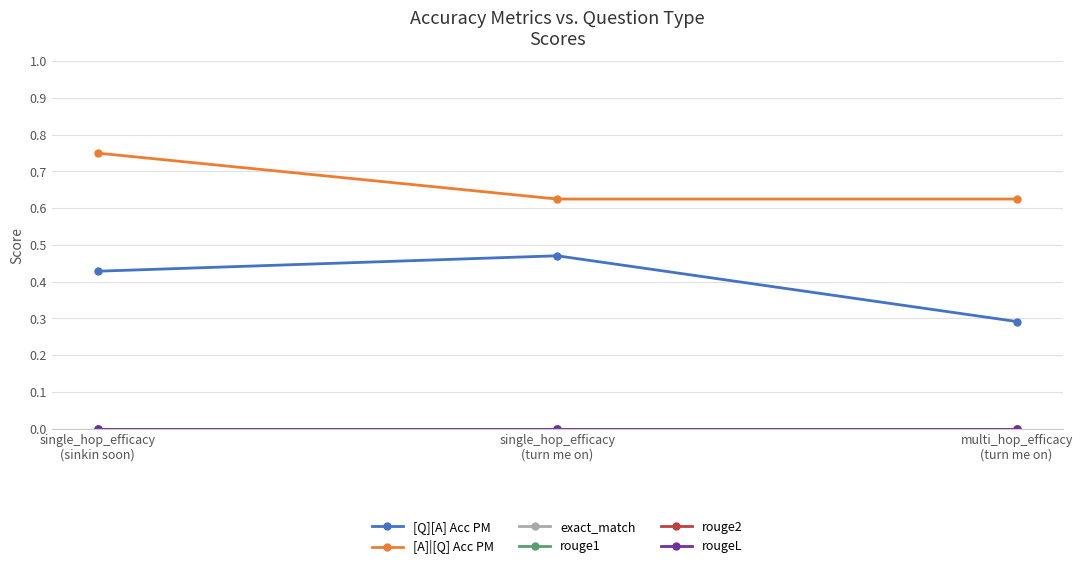

What is the sum of all [Q][A] Acc PM values?

1.2